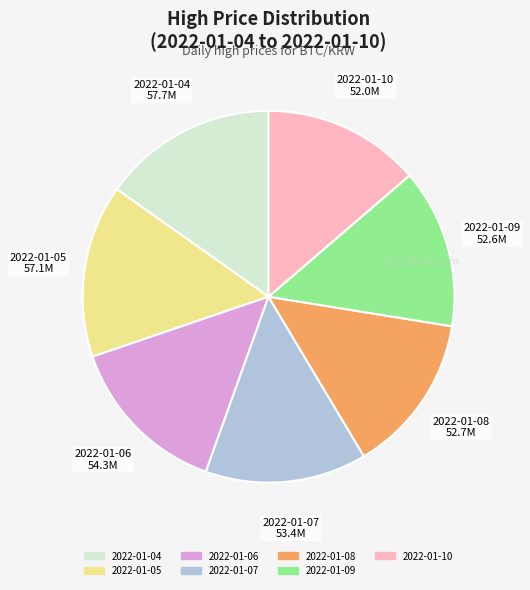

Is there a majority slice in this chart?

No